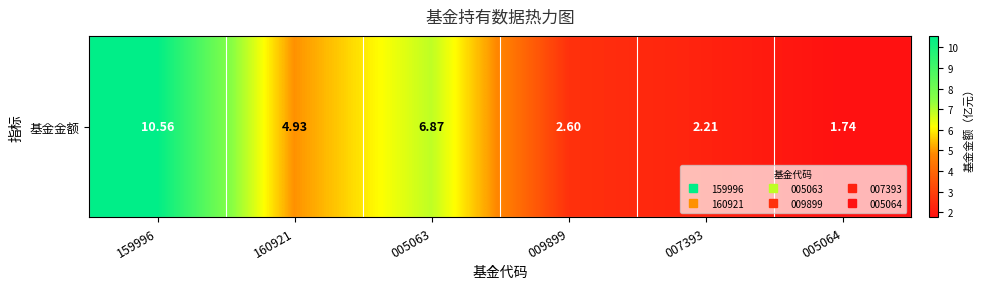

What is the average value?

4.8